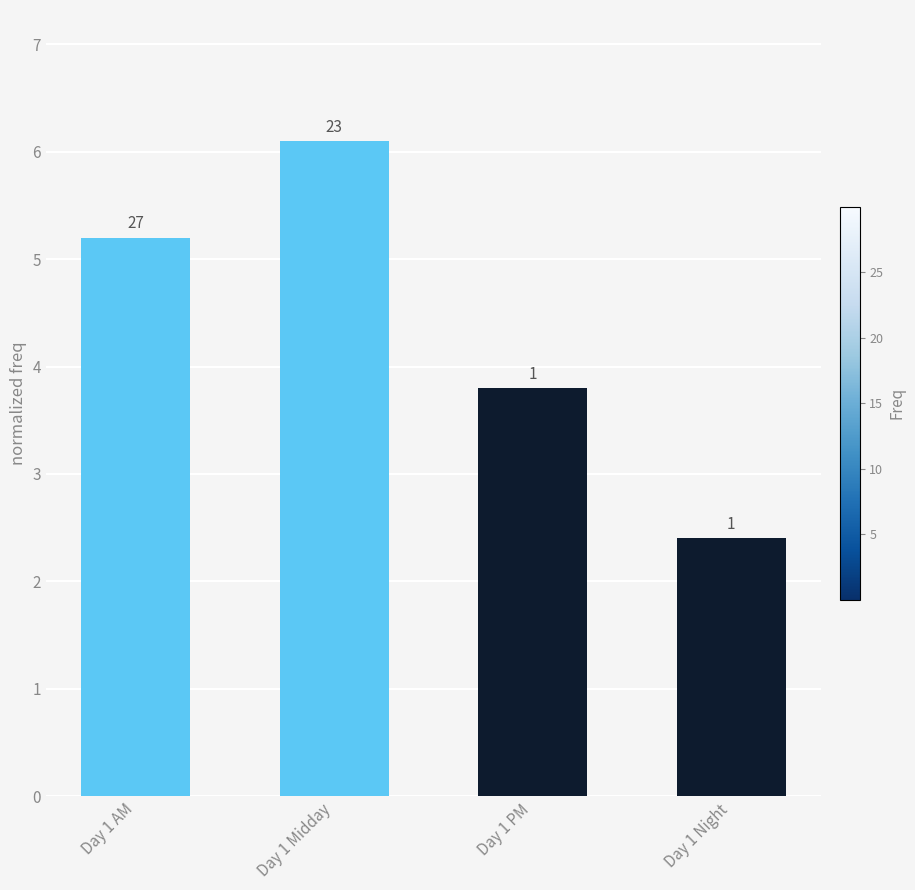

What is the label of the 3rd bar from the left?

Day 1 PM